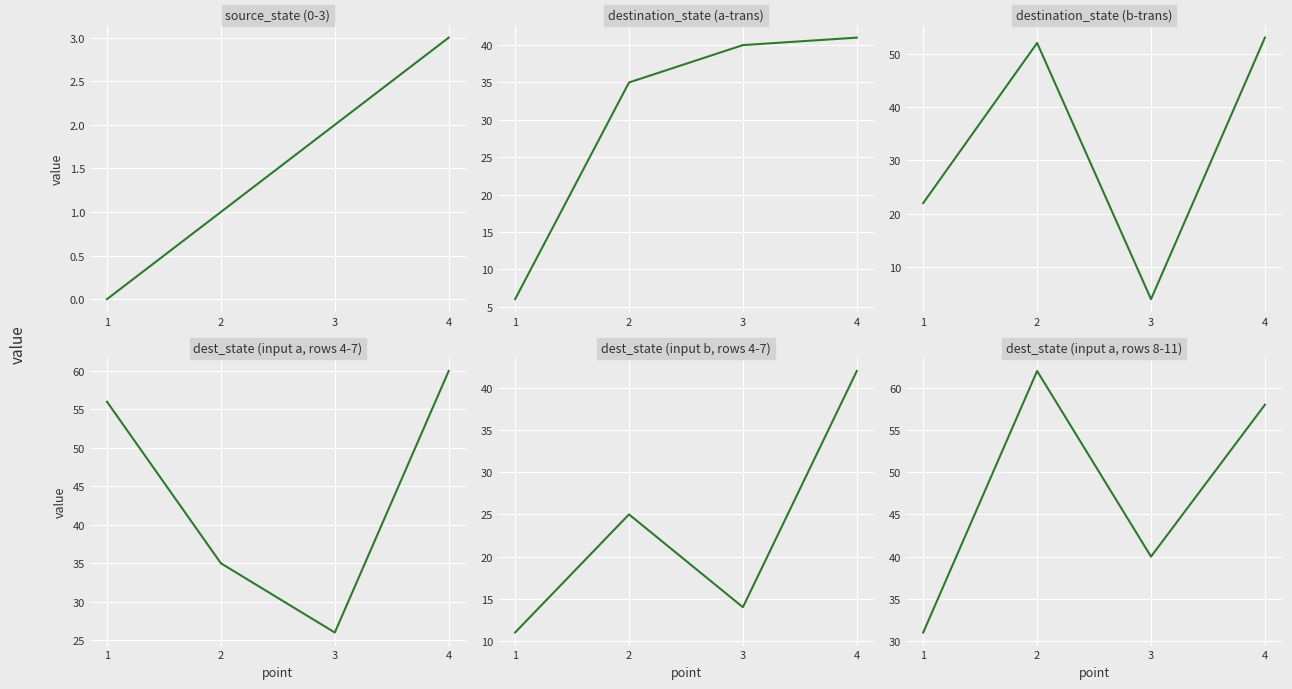

Reading left to right, what are all the values shown in this chart?

source_state (0-3): 0	1	2	3
destination_state (a-trans): 6	35	40	41
destination_state (b-trans): 22	52	4	53
dest_state (input a, rows 4-7): 56	35	26	60
dest_state (input b, rows 4-7): 11	25	14	42
dest_state (input a, rows 8-11): 31	62	40	58